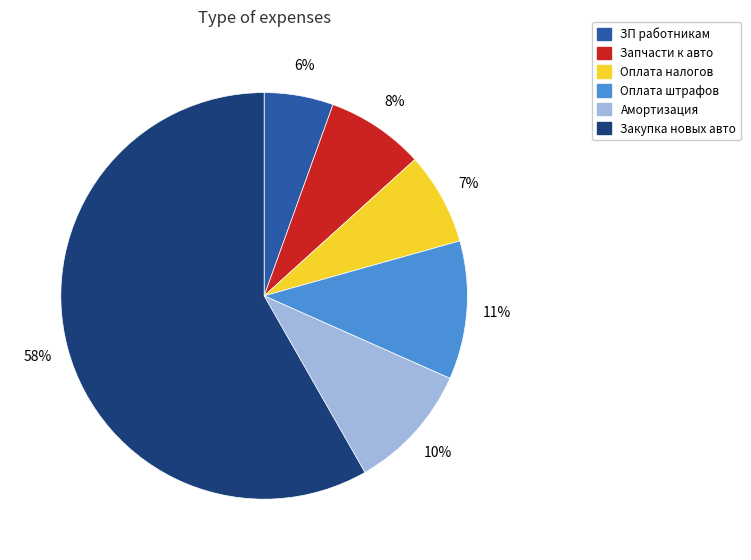

To the nearest percent, what is the combined percentage of Закупка новых авто and ЗП работникам?

64%